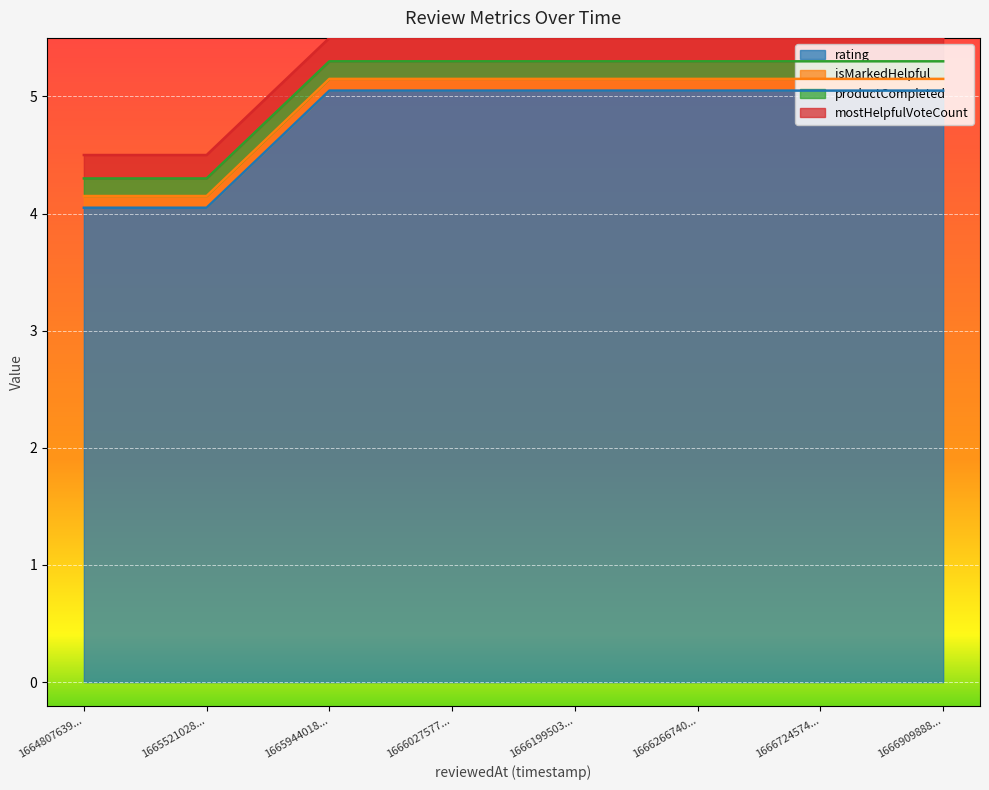

True or false: productCompleted and rating intersect in this chart.

False